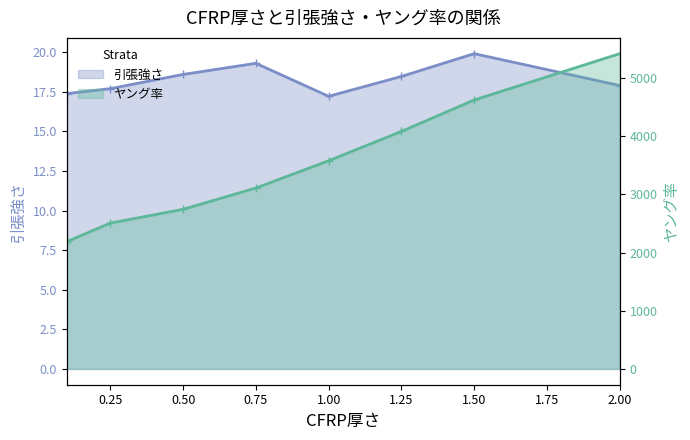

What is the sum of all ヤング率 values?

28258.3